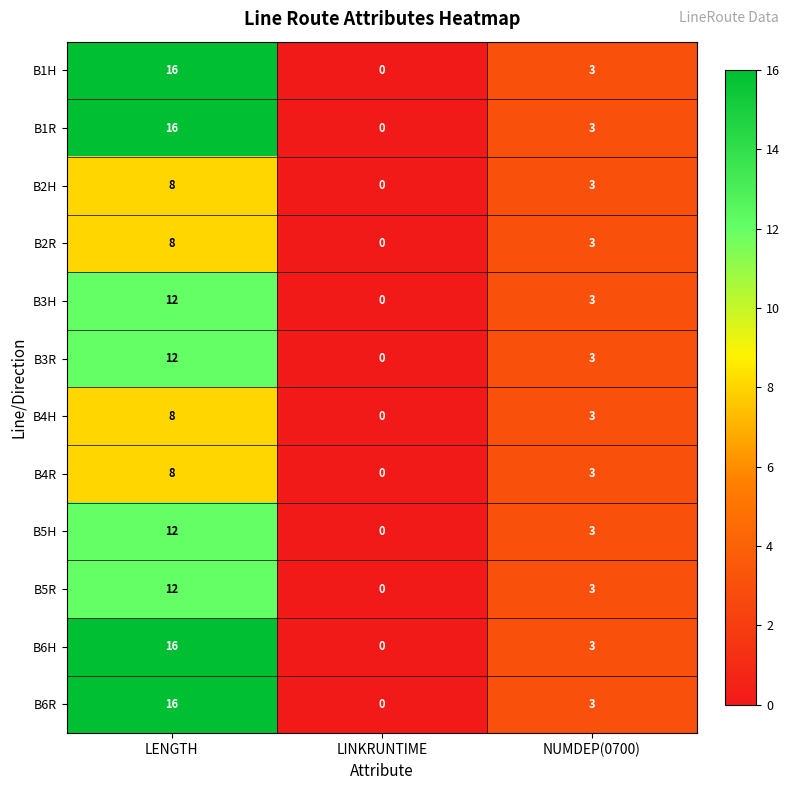

What is the difference between the highest and lowest values at LENGTH?

8